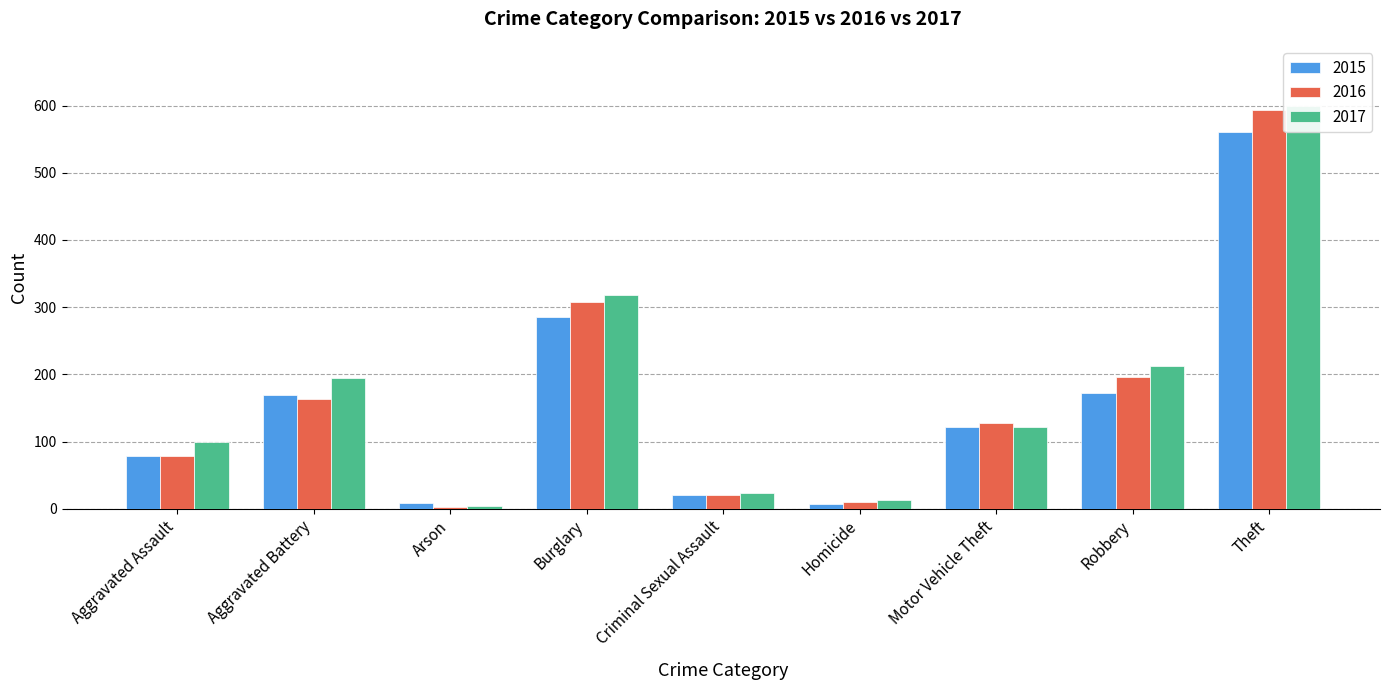

The value of 2016 at Theft is 594. True or false?

True